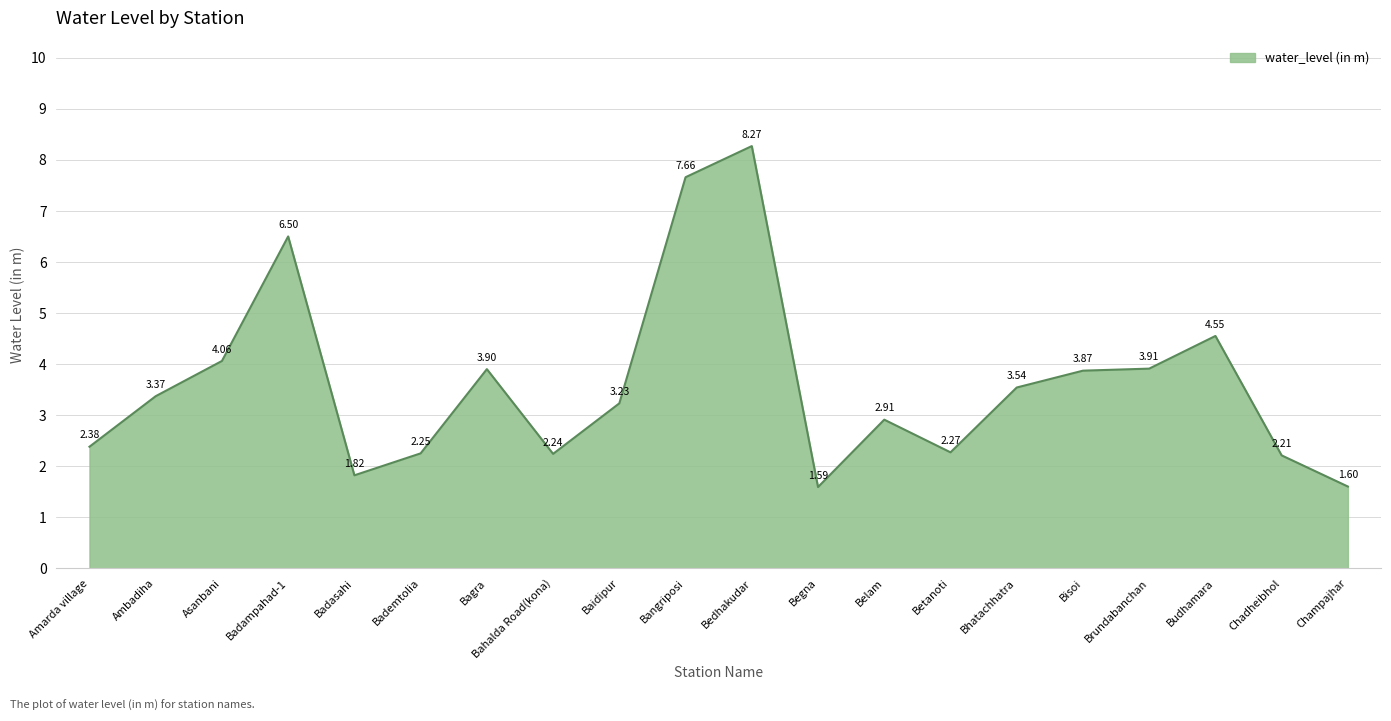

List the labels in order of value, smallest first.

Begna, Champajhar, Badasahi, Chadheibhol, Bahalda Road(kona), Bademtolia, Betanoti, Amarda village, Belam, Baidipur, Ambadiha, Bhatachhatra, Bisoi, Bagra, Brundabanchan, Asanbani, Budhamara, Badampahad-1, Bangriposi, Bedhakudar